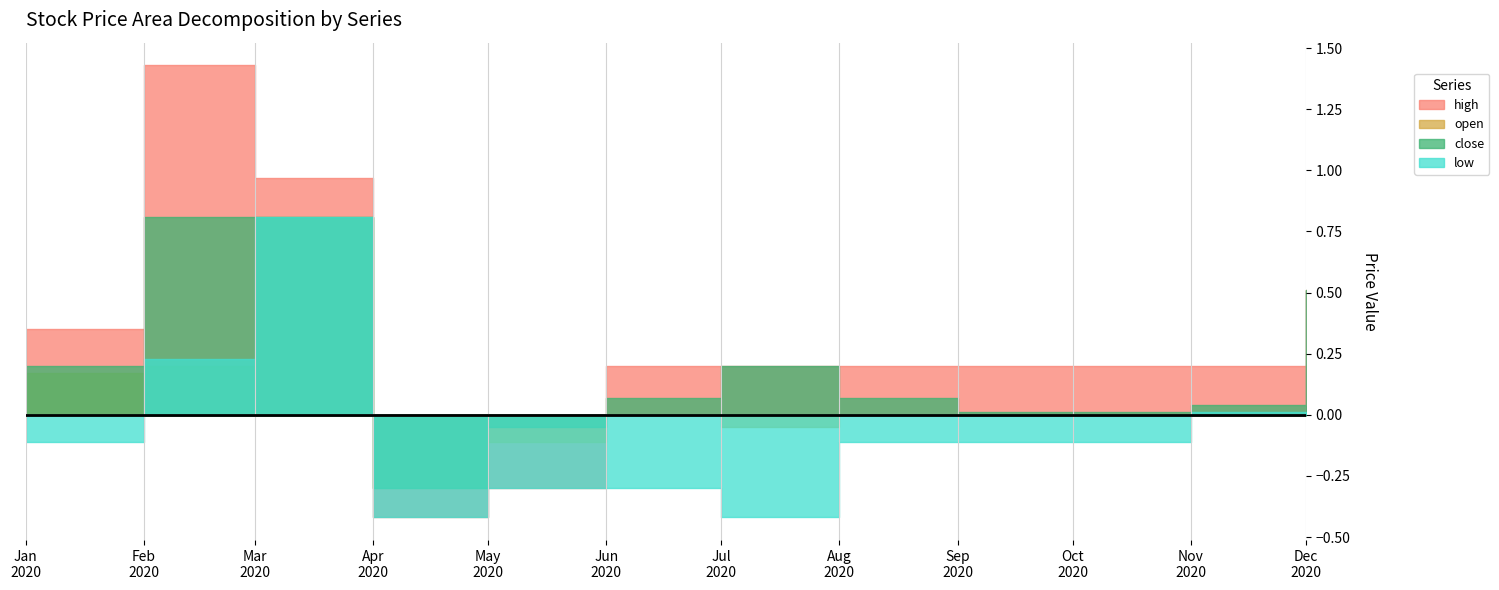

Rank the series by their average value, from lowest to highest.

low, open, close, high